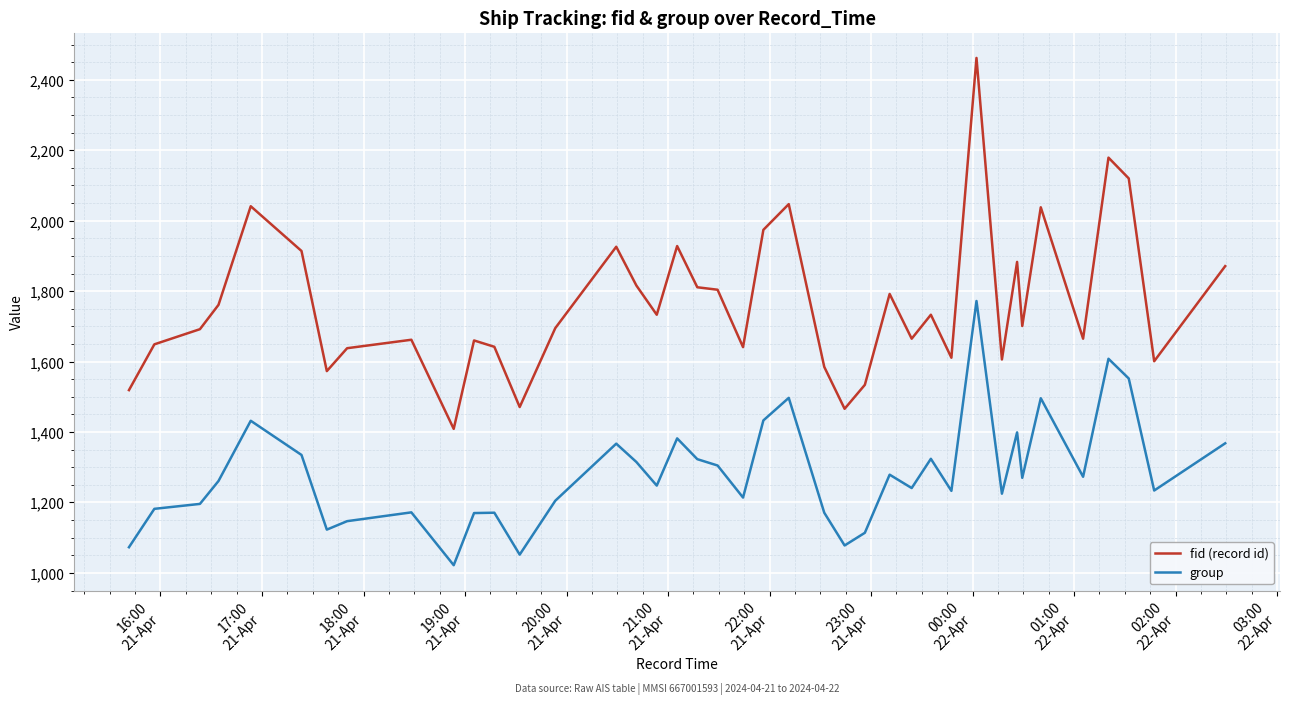

Does the chart display data point markers on the line(s)?

No